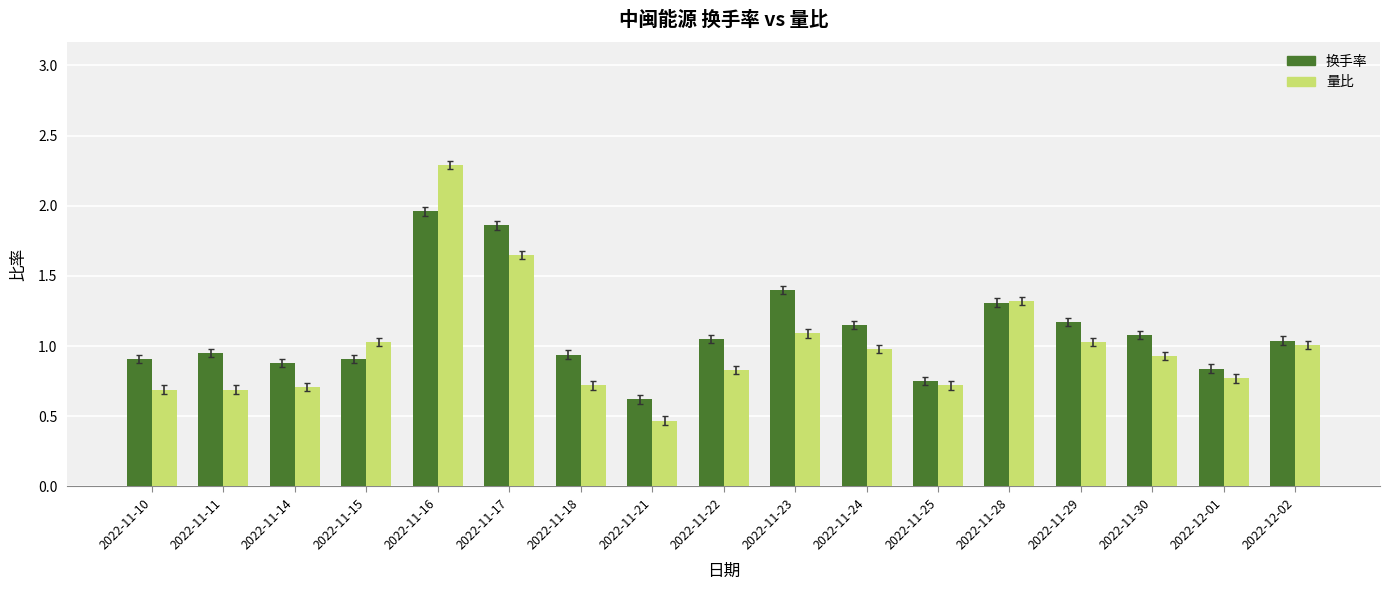

How many groups of bars are there?

17